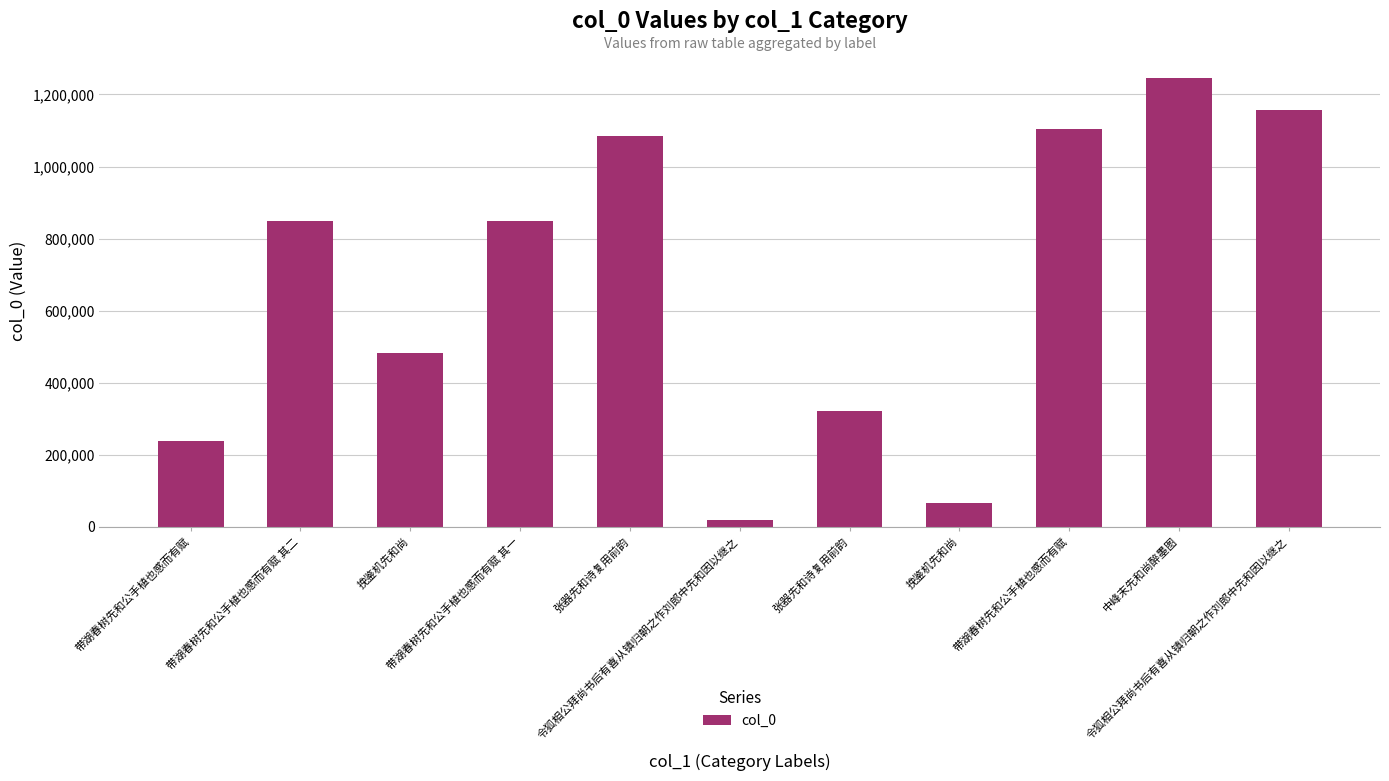

Rank the categories by value from lowest to highest.

令狐相公拜尚书后有喜从镇归朝之作刘郎中先和因以继之, 挽鉴机先和尚, 带湖春树先和公手植也感而有赋, 张器先和诗复用前韵, 挽鉴机先和尚, 带湖春树先和公手植也感而有赋 其二, 带湖春树先和公手植也感而有赋 其一, 张器先和诗复用前韵, 带湖春树先和公手植也感而有赋, 令狐相公拜尚书后有喜从镇归朝之作刘郎中先和因以继之, 中峰末先和尚醉墨图